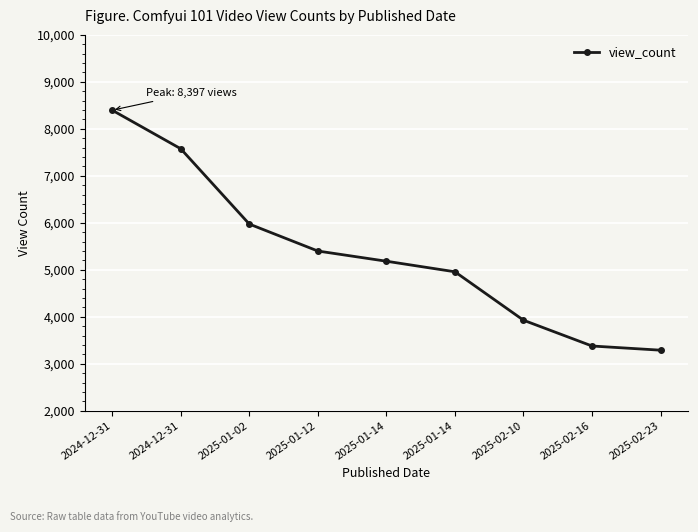

What is the value of the 6th point from the left?

5182